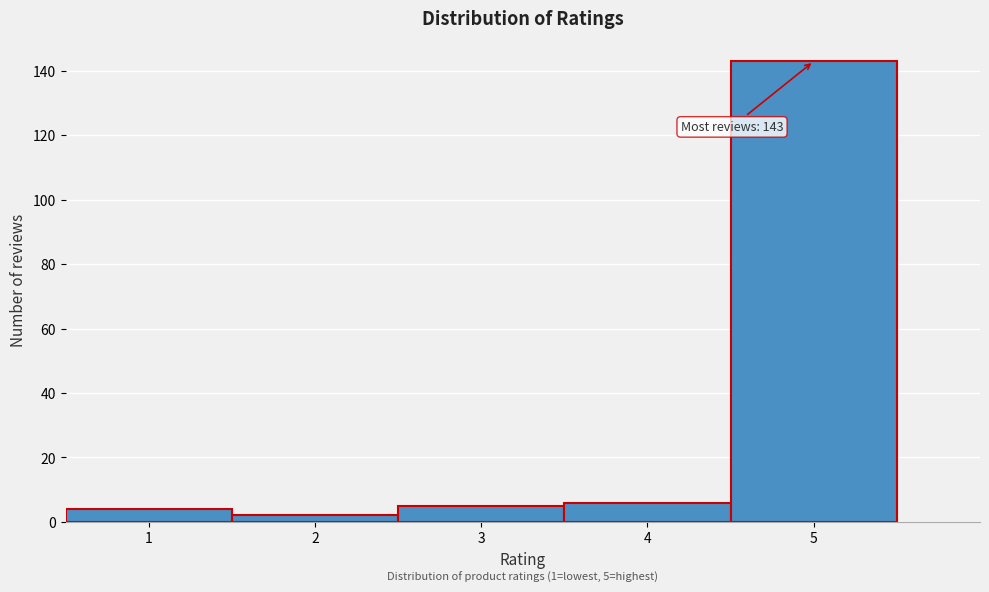

Which range on the x-axis has the tallest bar?

4.5 to 5.5